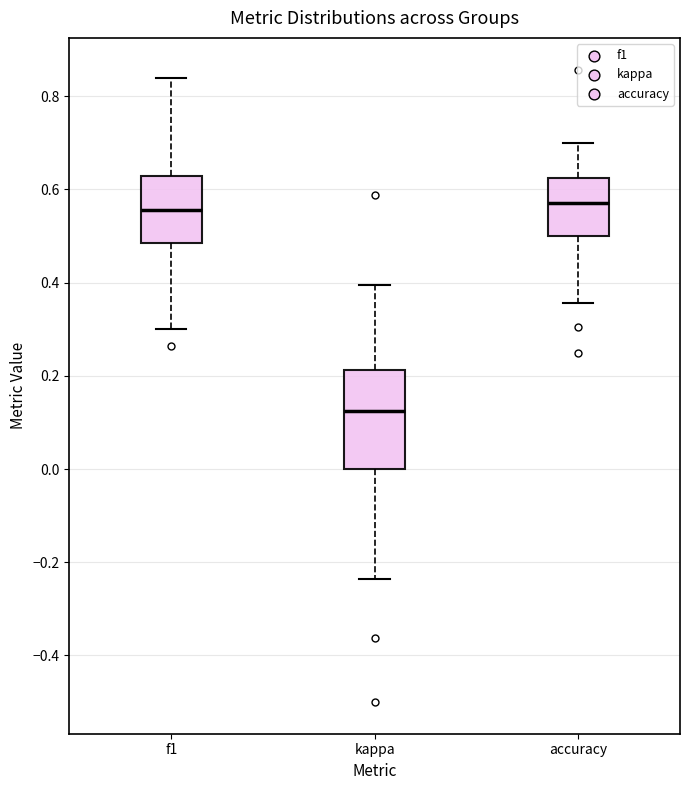

Reading left to right, read every box against the y-axis: the position of its median line, the range the box covers, and the ends of its whiskers. The values are not printed on the chart, so give them approximately, as read against the axis.

f1: median 0.56, box 0.48 to 0.62, whiskers 0.30 to 0.84
kappa: median 0.12, box 0.00 to 0.22, whiskers -0.24 to 0.40
accuracy: median 0.58, box 0.50 to 0.62, whiskers 0.36 to 0.70